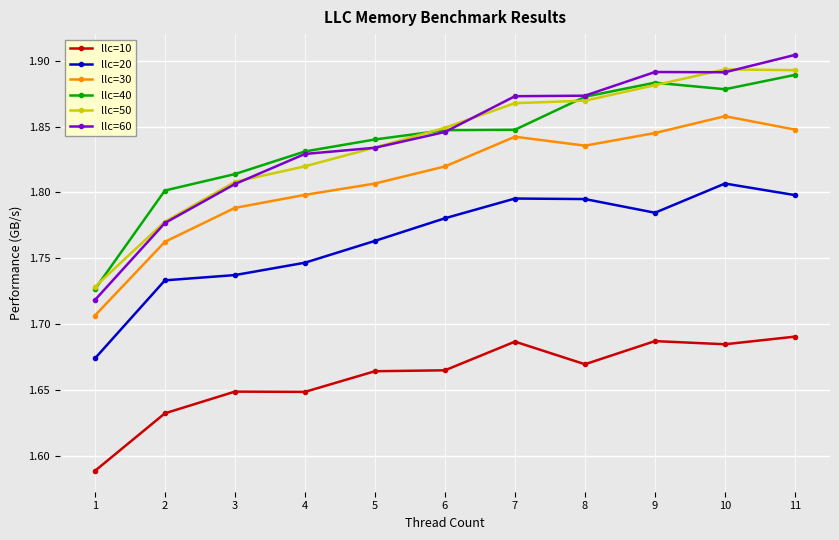

Does the chart display data point markers on the line(s)?

Yes